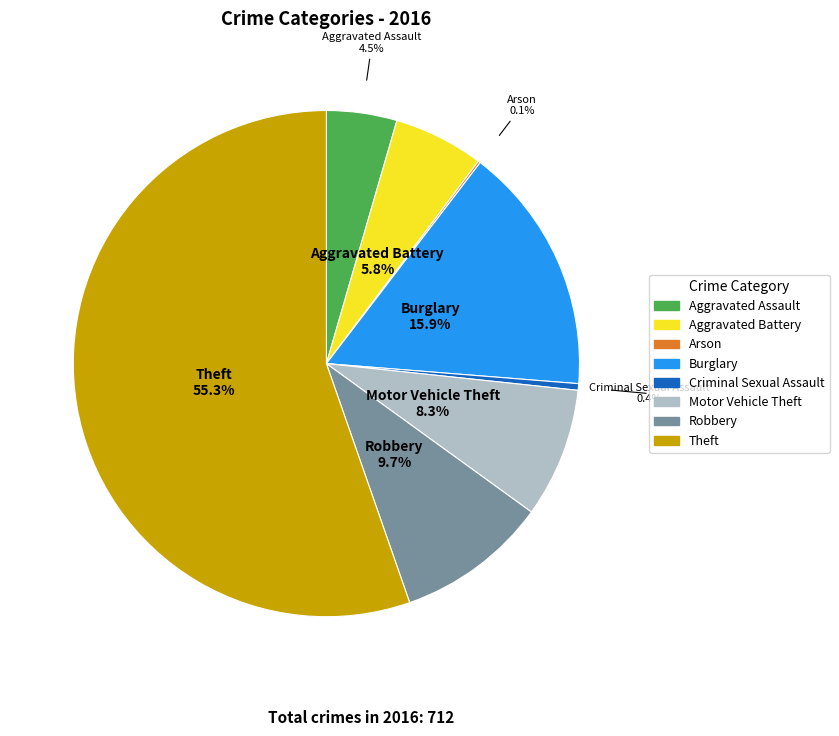

Which slice is the largest?

Theft